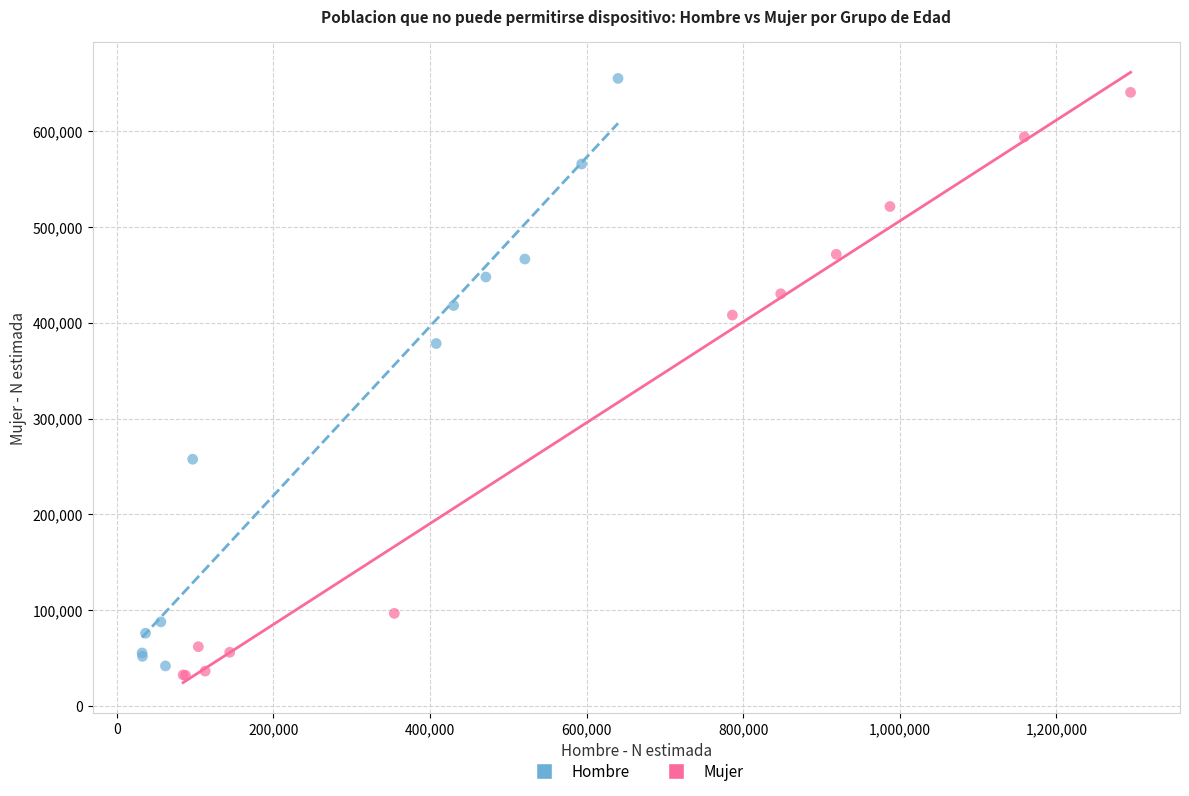

Which series contains the highest Y value?

Hombre